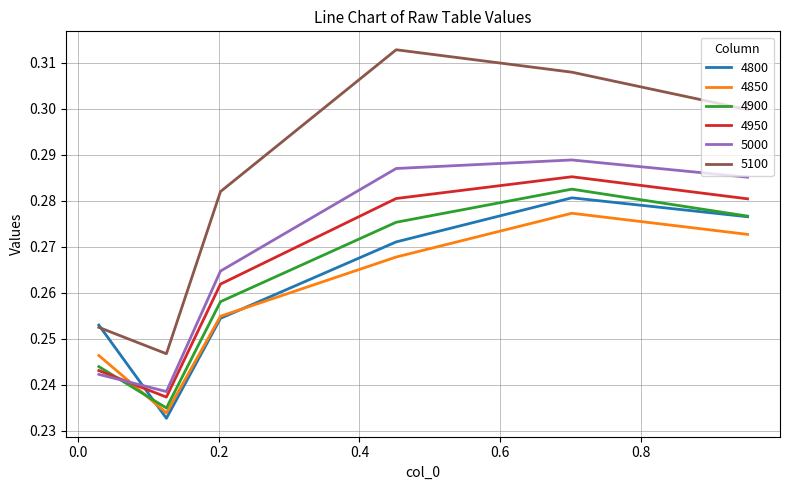

True or false: 5000 and 4850 intersect in this chart.

True